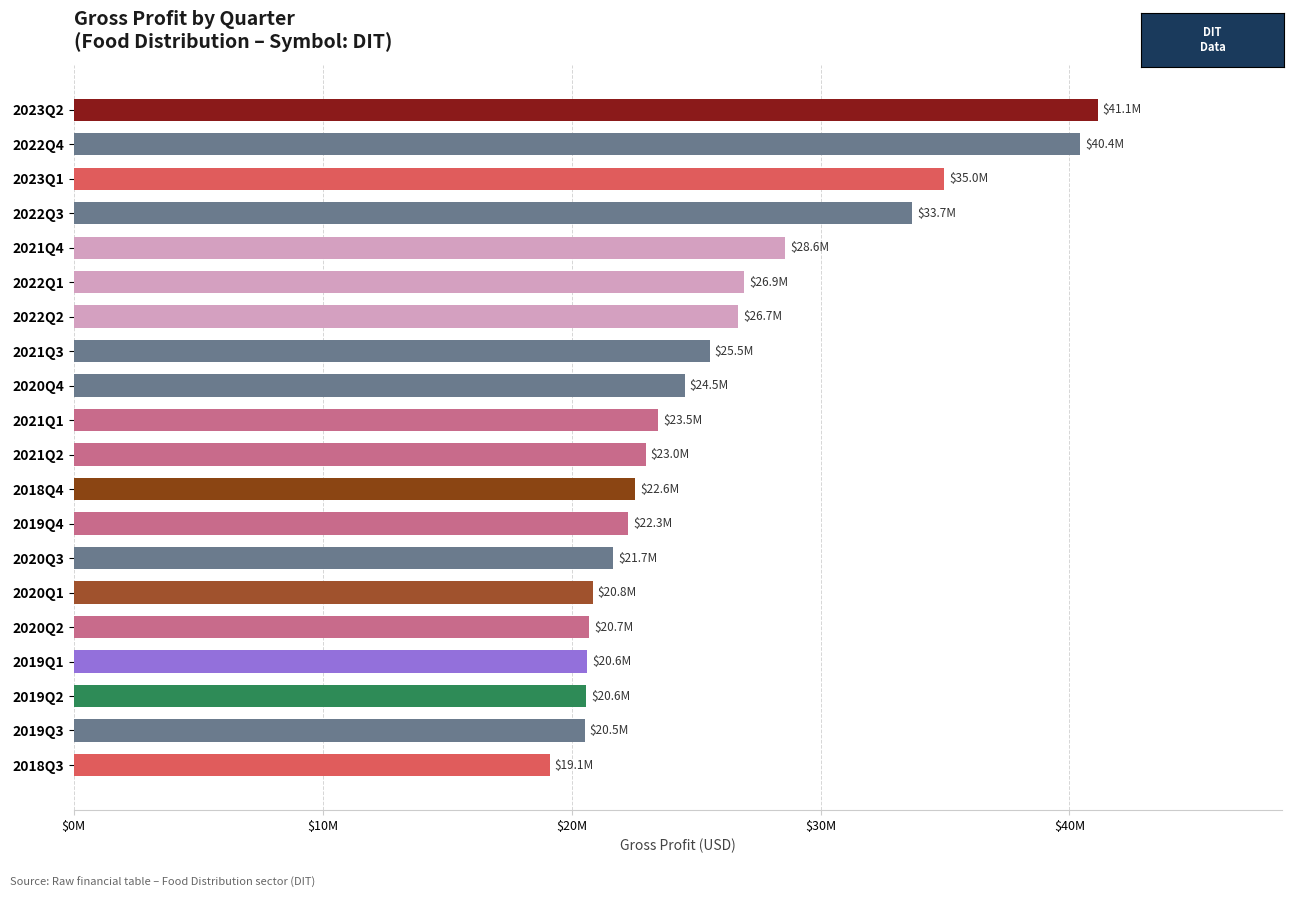

Where is the data nearest to the value 30122785?

2021Q4